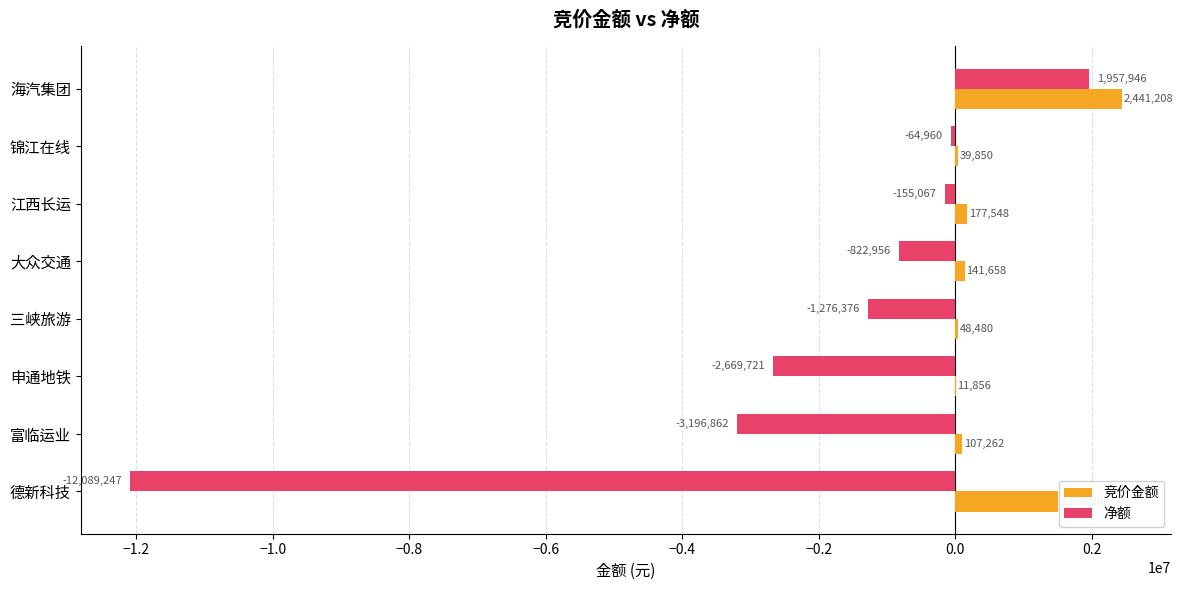

At which category is the sum across all series the highest?

海汽集团